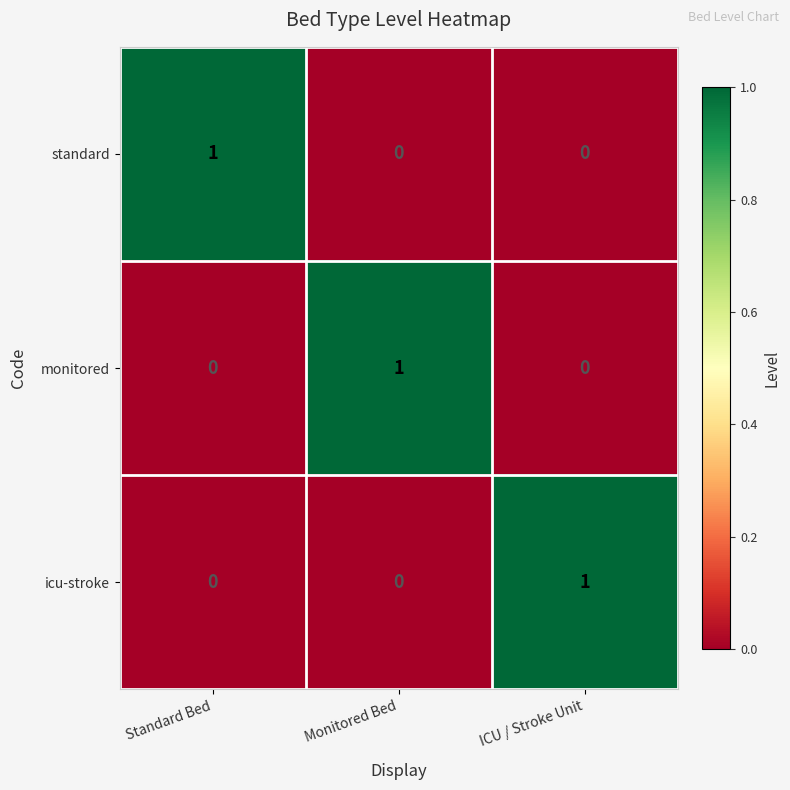

Is it true that monitored equals 0 at Standard Bed?

True